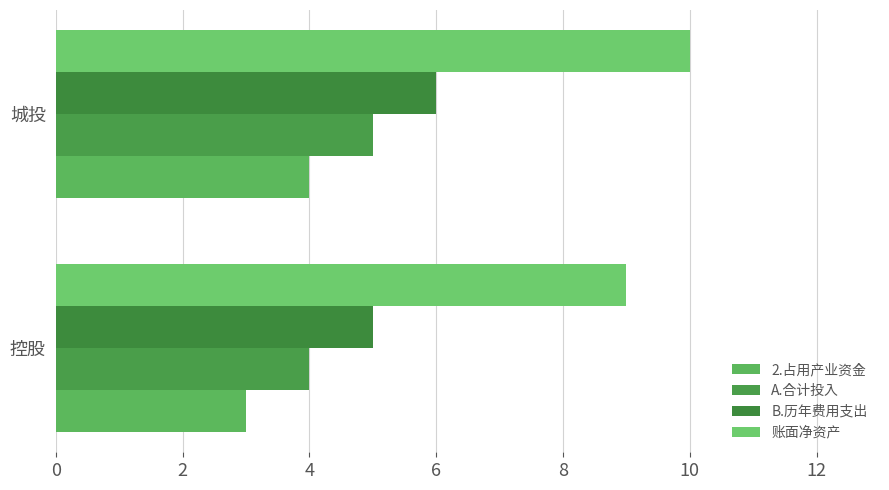

At how many categories does at least one series exceed 9?

1